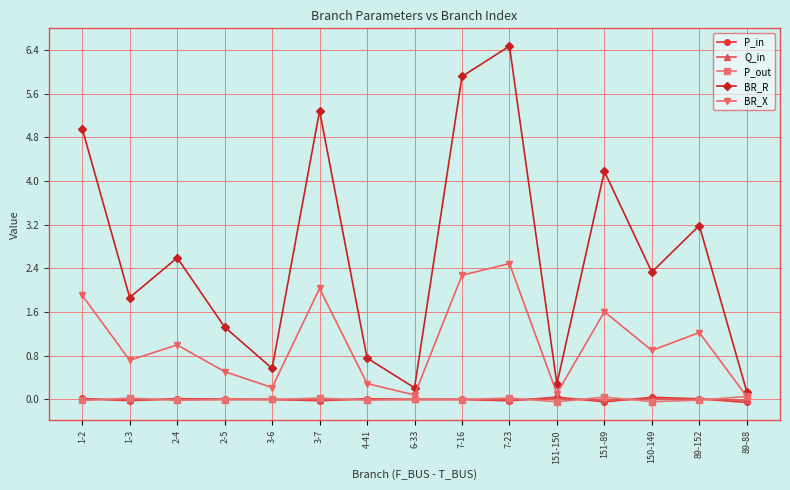

Count the number of data series in this chart.

5